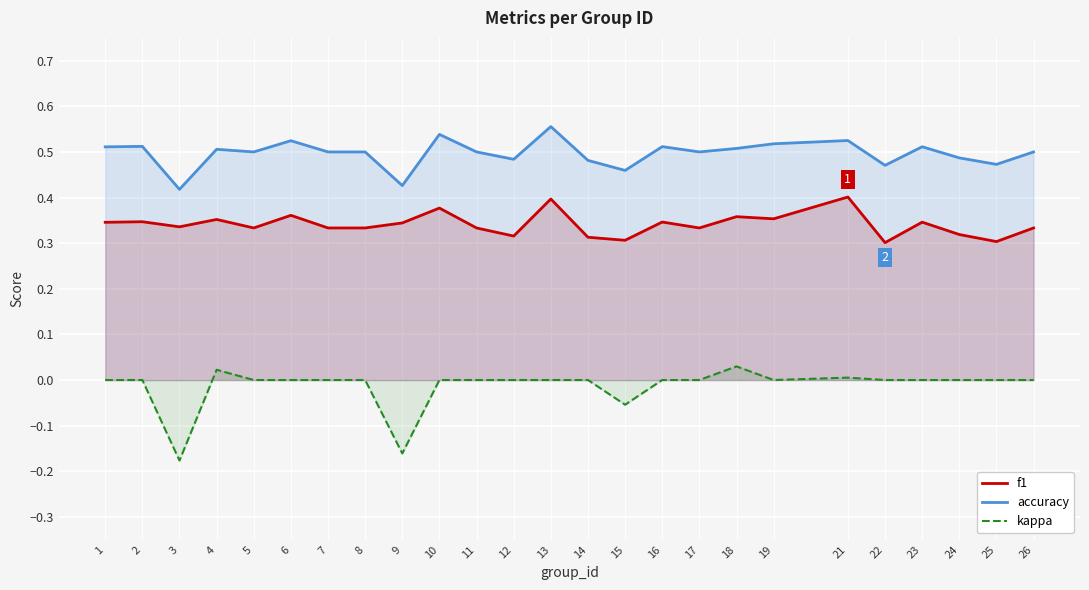

What is the minimum value for accuracy?

0.4